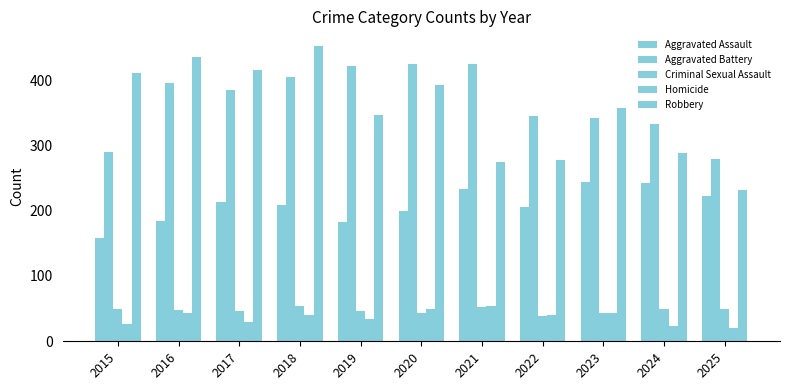

Rank the series by their maximum value, from highest to lowest.

Robbery, Aggravated Battery, Aggravated Assault, Criminal Sexual Assault, Homicide